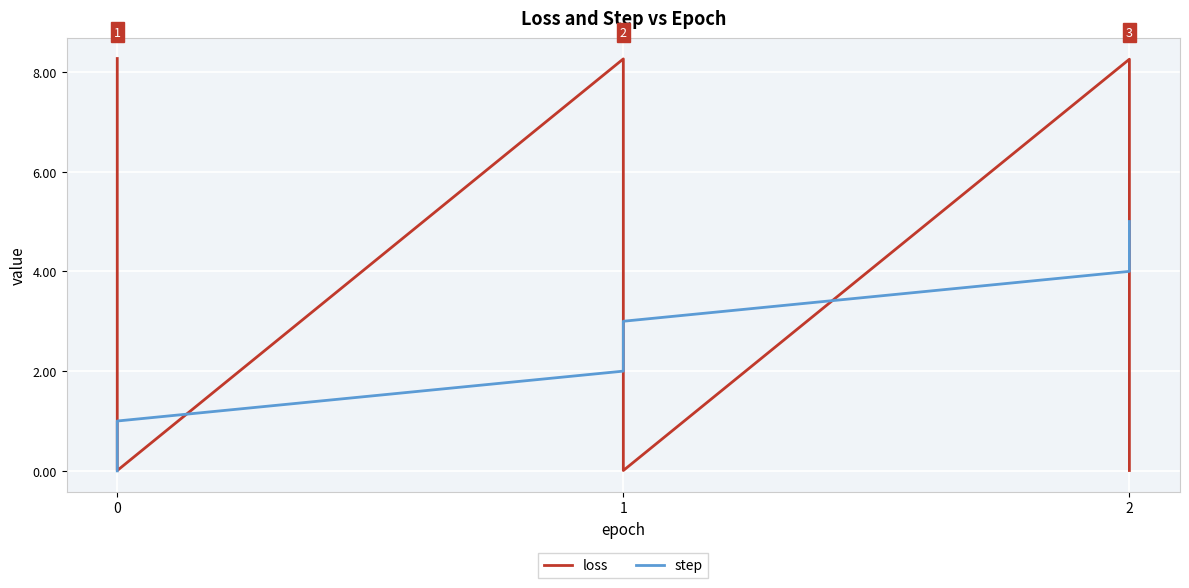

In loss, how many points are higher than both neighbors (excluding endpoints)?

2